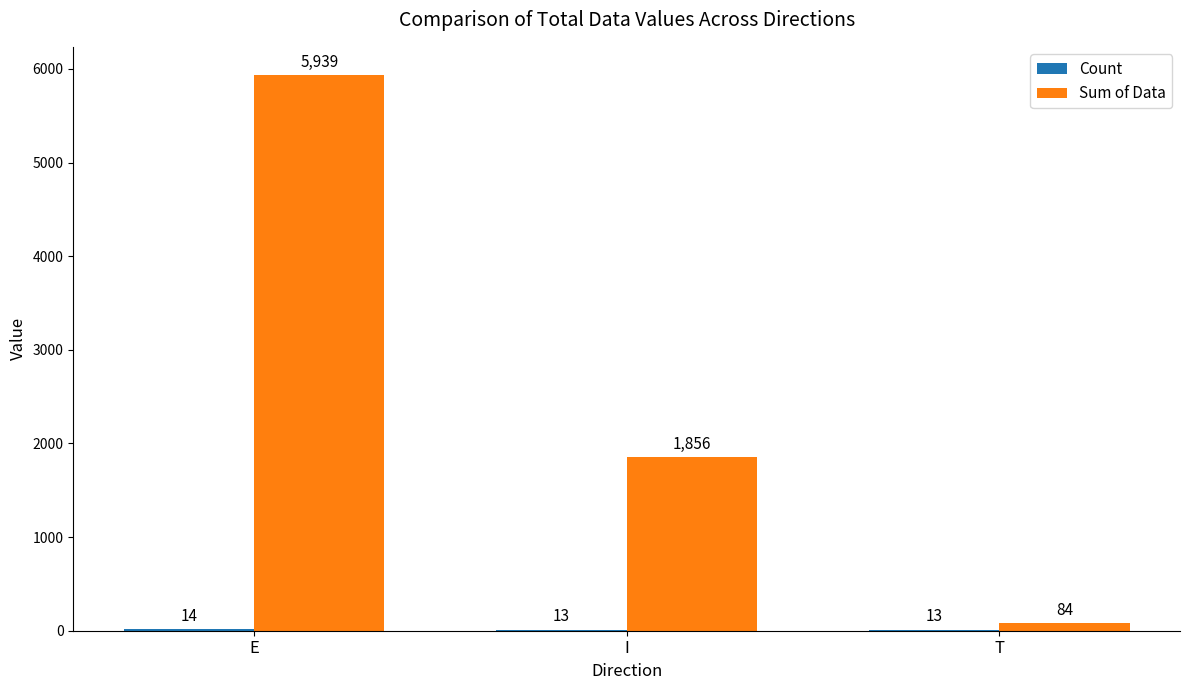

Does the chart contain stacked bars?

No